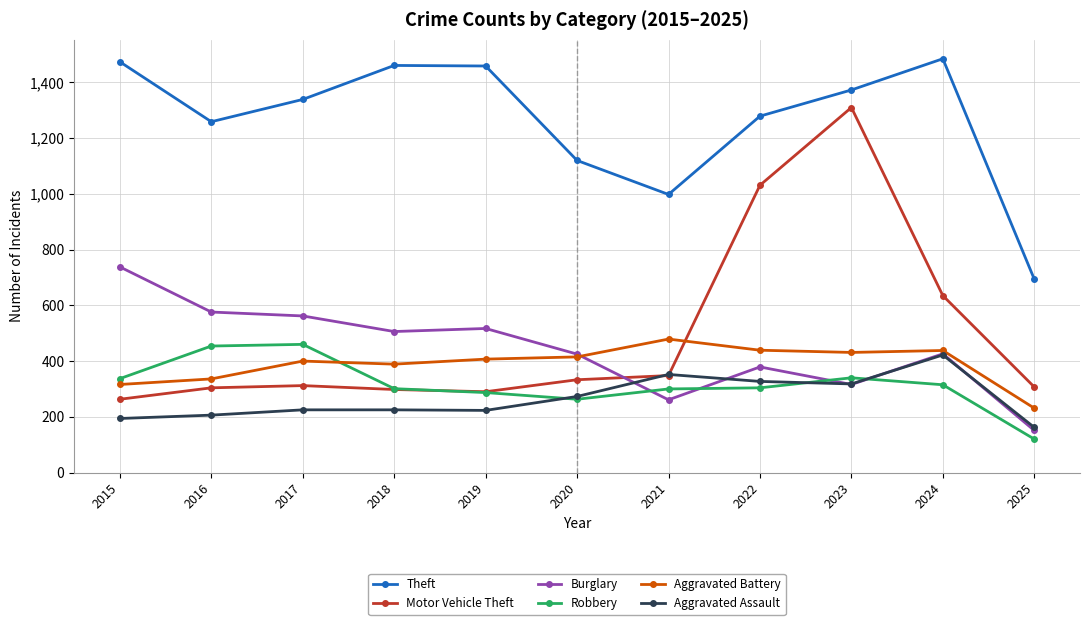

At which category is the sum across all series the highest?

2023